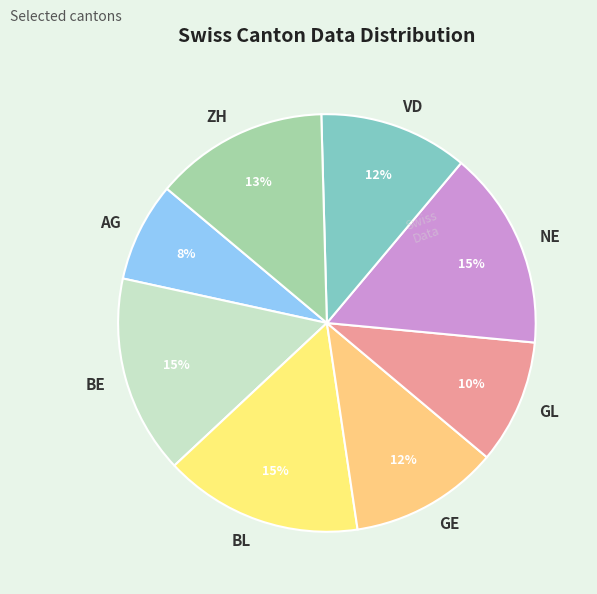

Between BL and ZH, which is larger?

BL